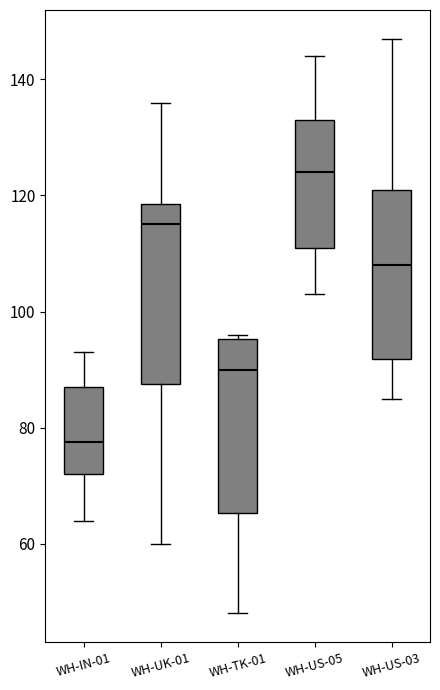

Where does the median line of the box for WH-TK-01 sit on the y-axis? The values are not printed on the chart, so give them approximately, as read against the axis.

90